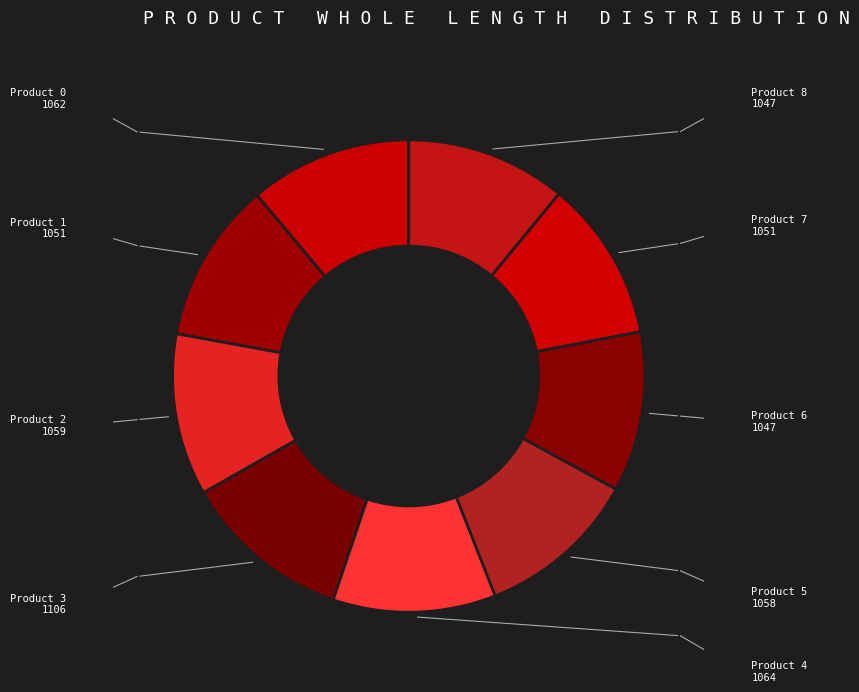

Which category has the biggest portion of the pie?

3